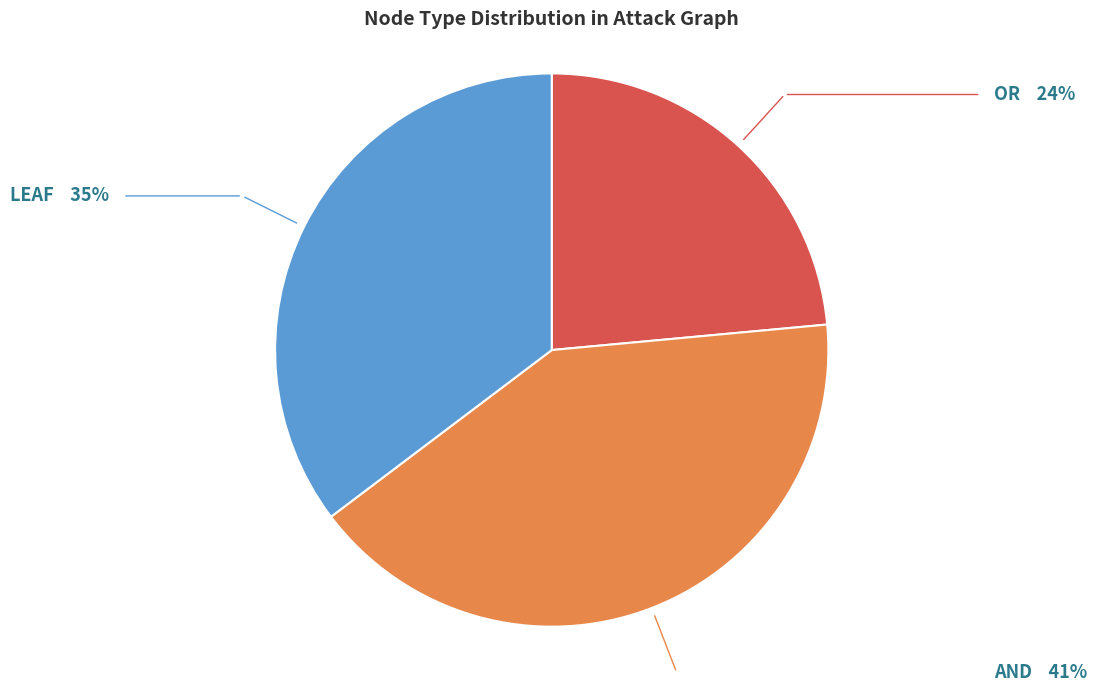

True or false: OR accounts for 24% of the total.

True